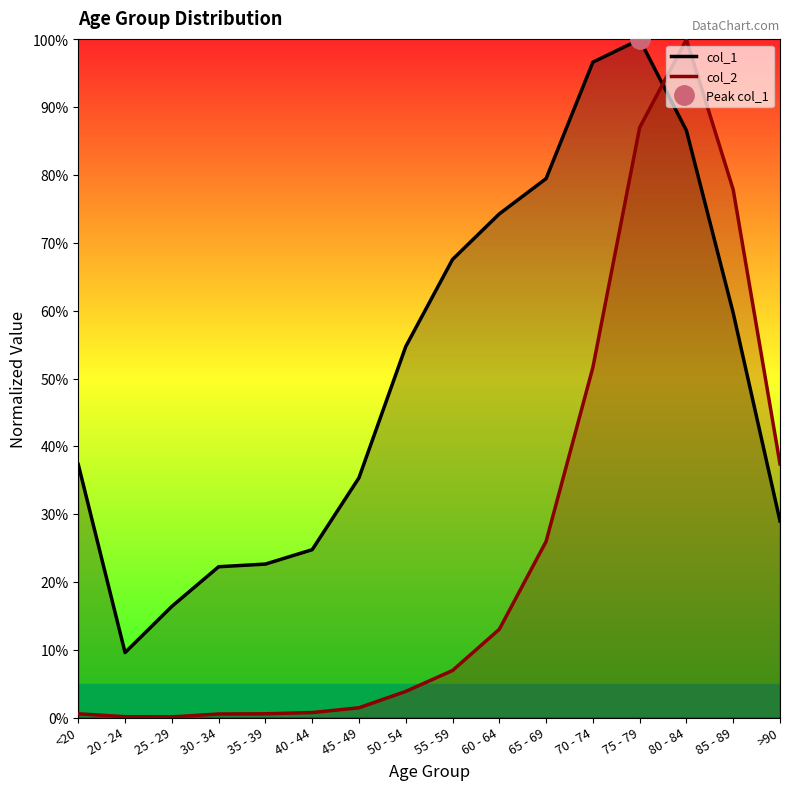

The col_2 series shows 1.4 at 45 - 49. True or false?

True